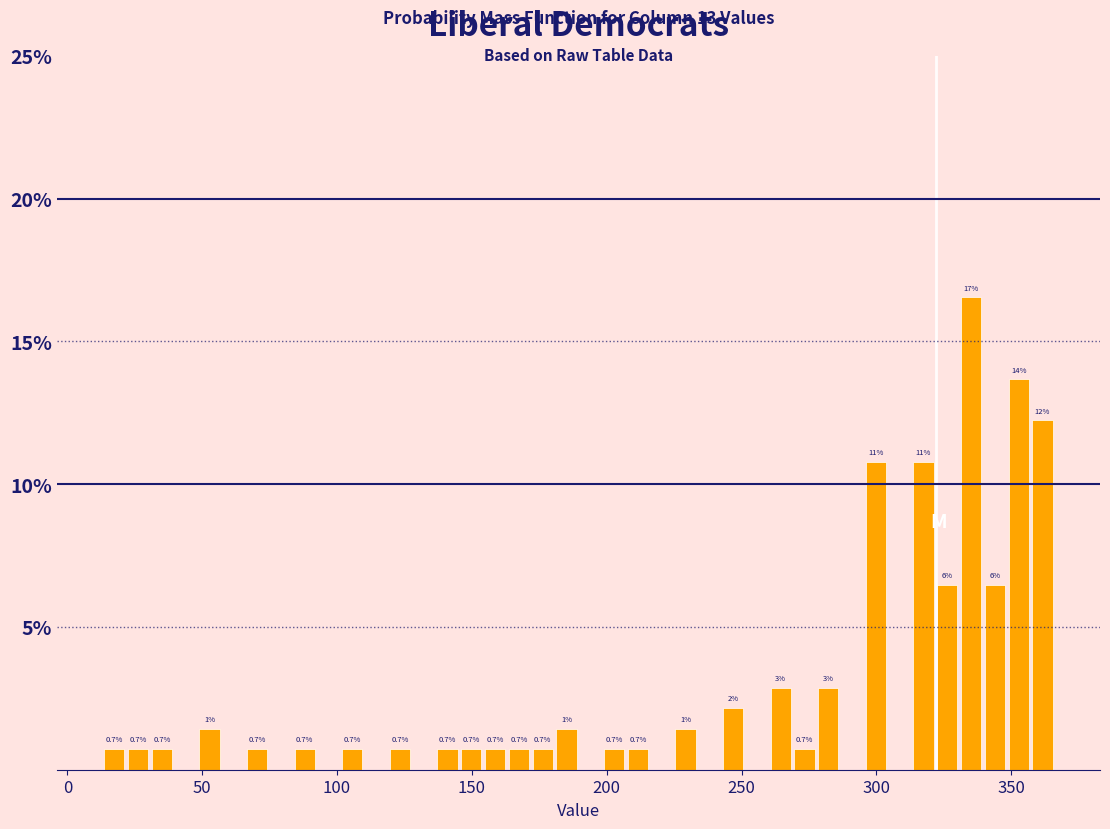

Around what value on the x-axis is the tallest bar? Give the approximate position of its centre, as read against the axis.

335